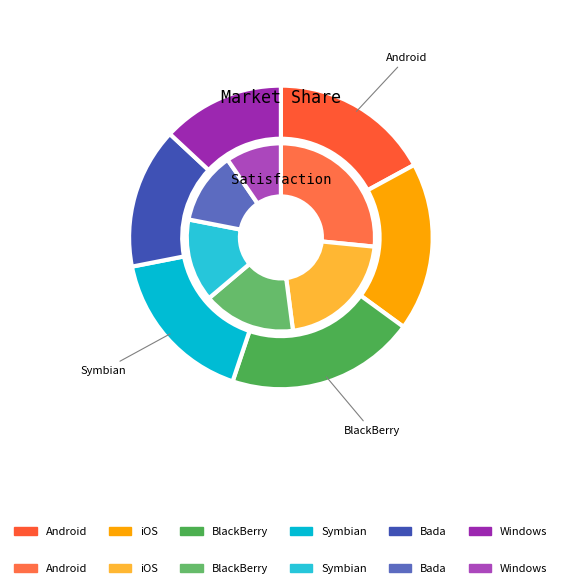

The 0.1 slice represents 21% of the pie. True or false?

False